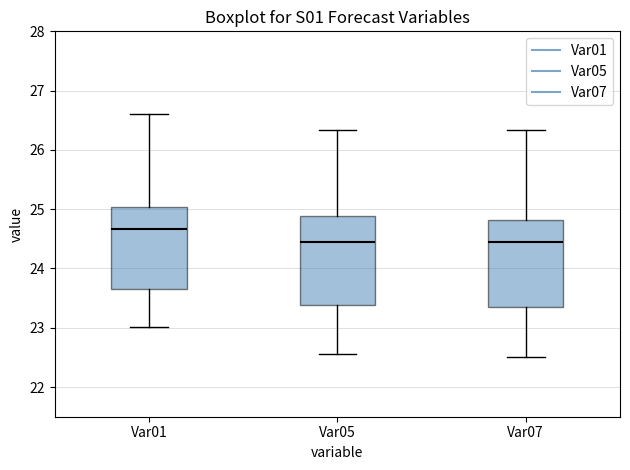

Reading left to right, transcribe this box plot: for each box, give where its median line is, the range the box spans, and where its two whiskers end, as read against the y-axis. The values are not printed on the chart, so give them approximately, as read against the axis.

Var01: median 24.7, box 23.7 to 25.0, whiskers 23.0 to 26.6
Var05: median 24.5, box 23.4 to 24.9, whiskers 22.5 to 26.3
Var07: median 24.4, box 23.4 to 24.8, whiskers 22.5 to 26.3